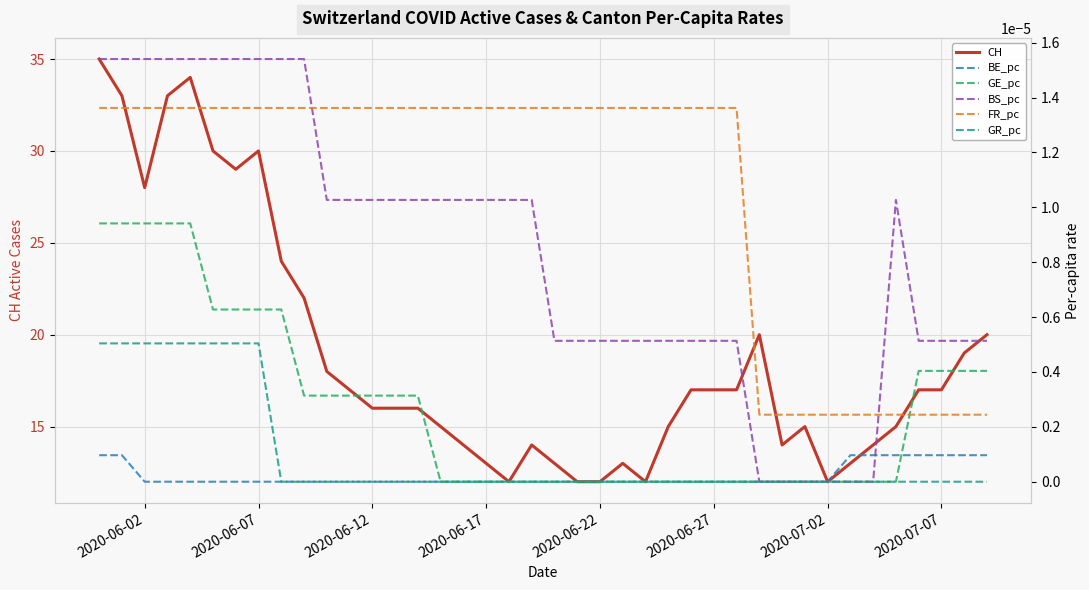

Is it true that CH equals 28 at 2020-06-02?

True